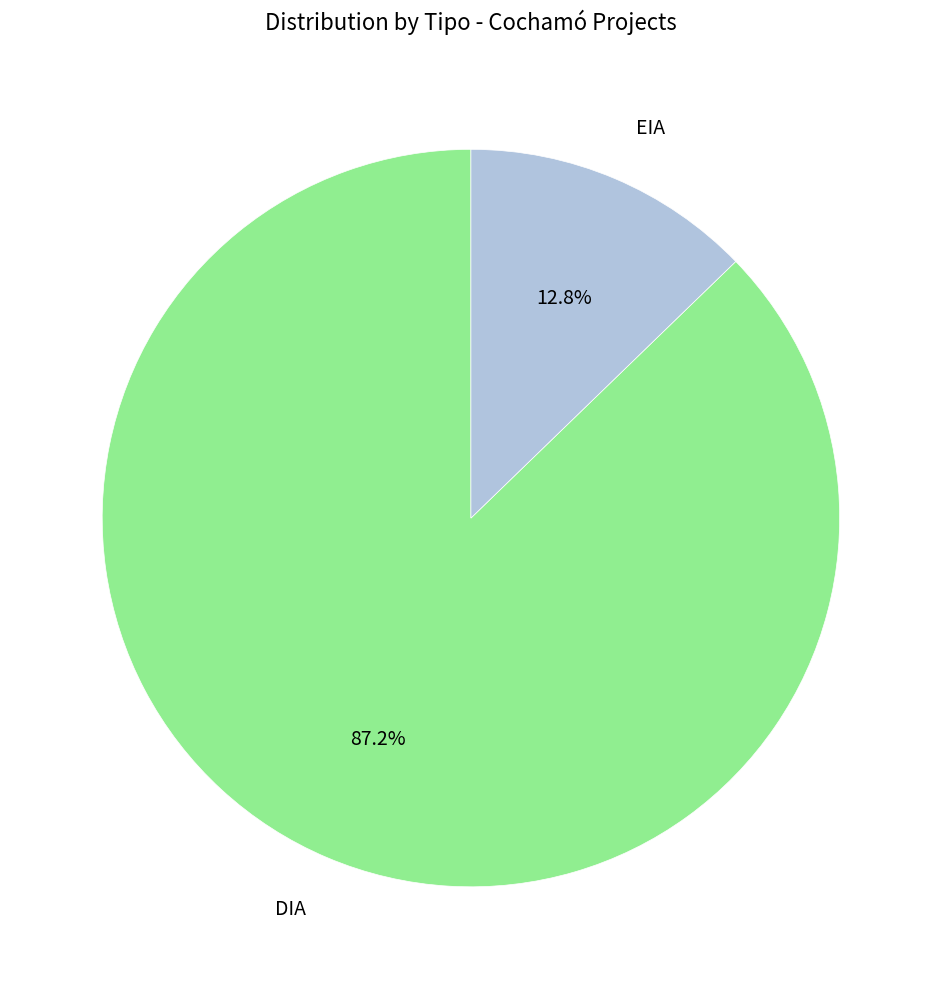

What is the ratio of the value at DIA to the value at EIA?

6.8